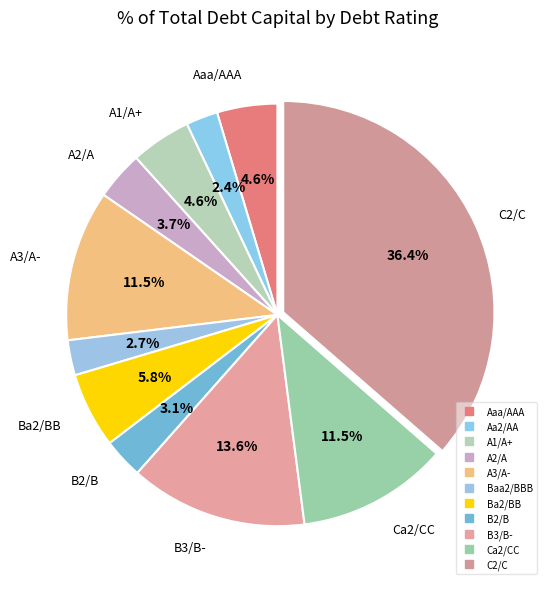

Is there a majority slice in this chart?

No